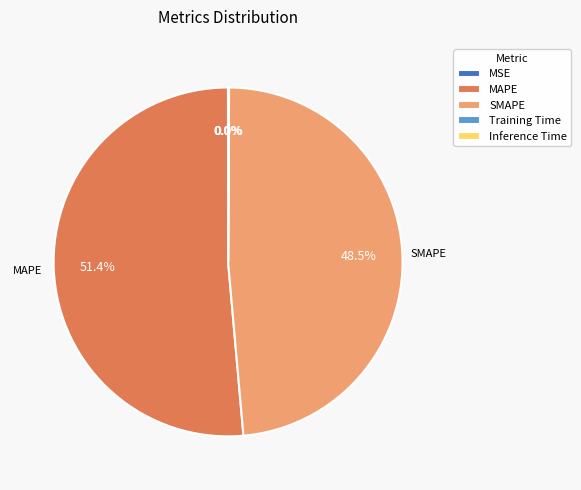

Is there any slice that represents more than half of the pie?

Yes